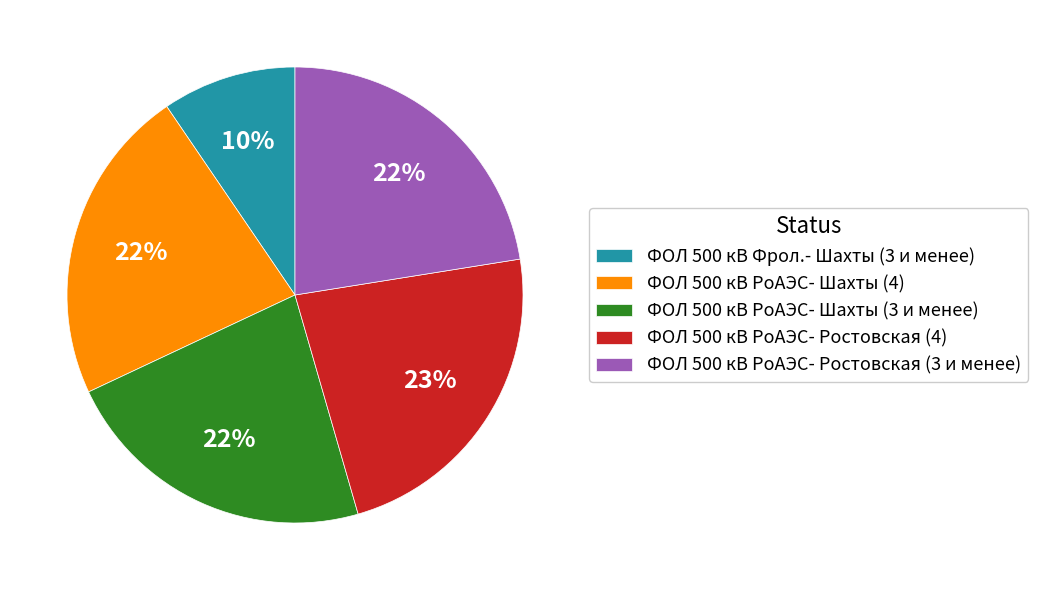

Is it true that ФОЛ 500 кВ РоАЭС- Шахты (4) is 35% of the pie?

False